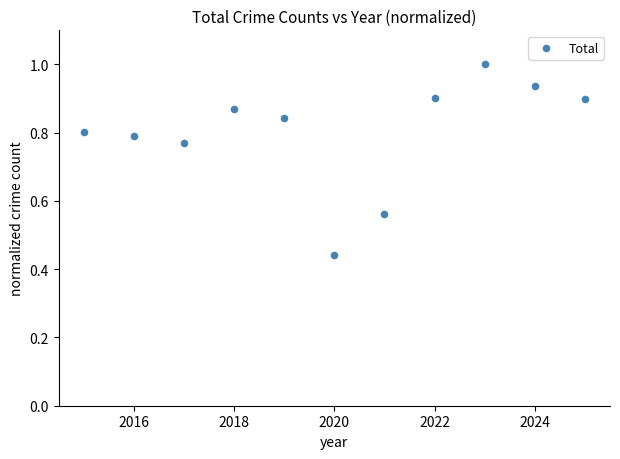

What is the average X value?

2020.0